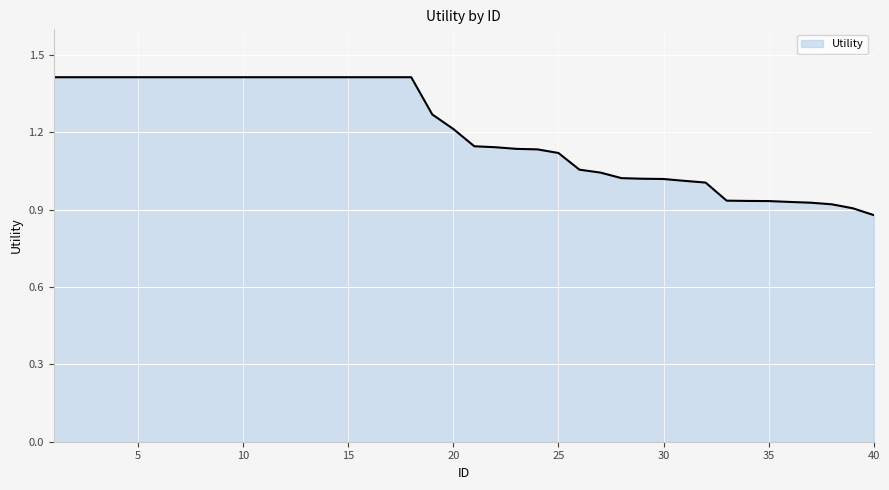

What is the difference between the maximum and minimum values?

0.5